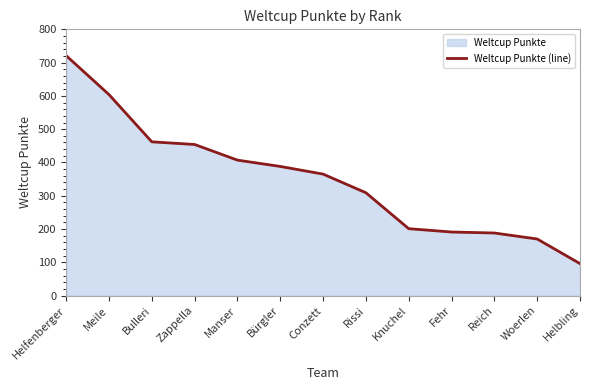

Is it true that the value at Meile is 604?

True